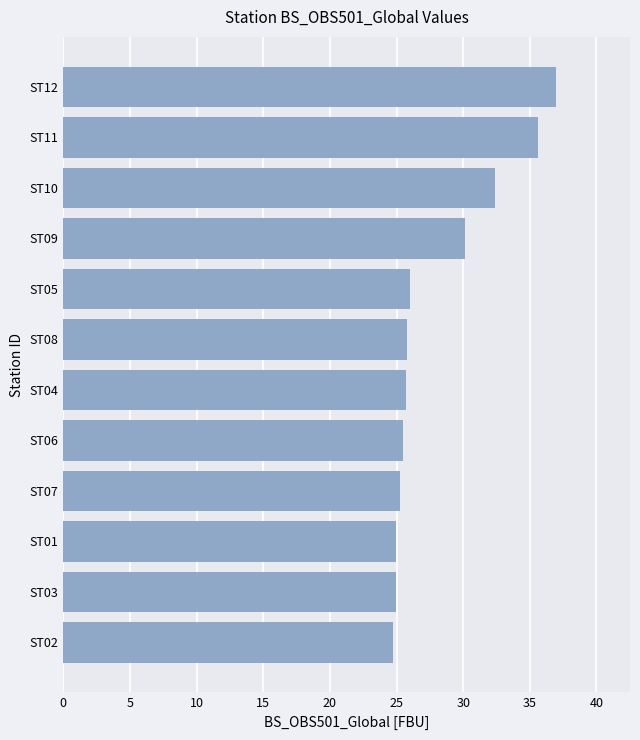

What is the change in value from ST08 to ST11?

+9.8